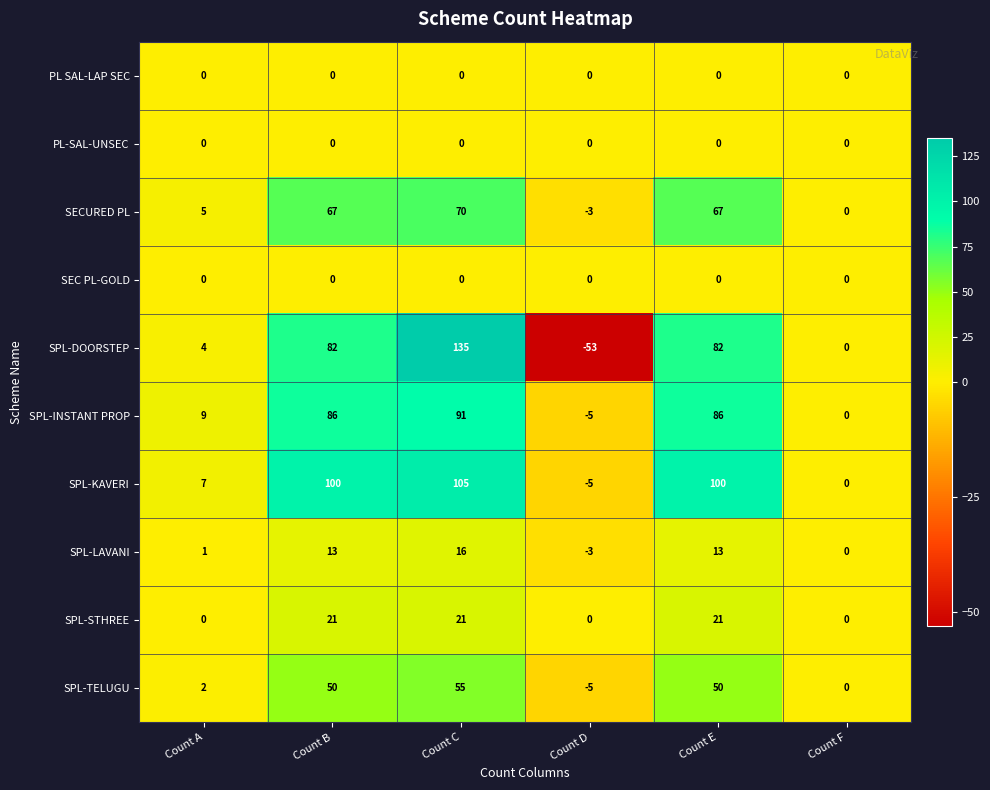

At which category is the sum across all series the highest?

Count C